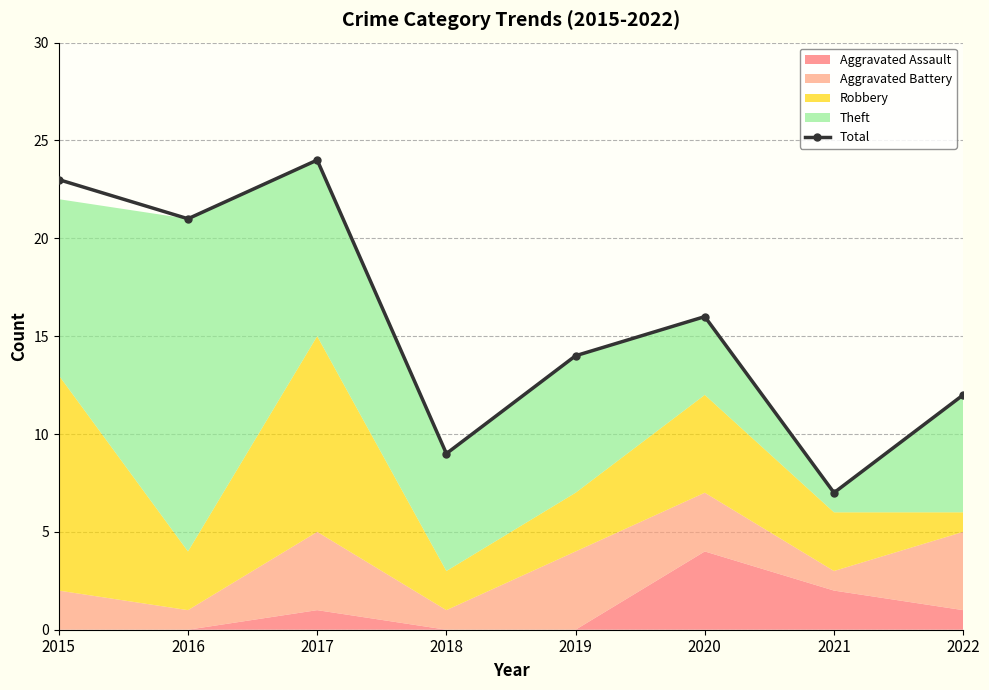

What is the ratio of the value at 2019 to the value at 2018?

1.6